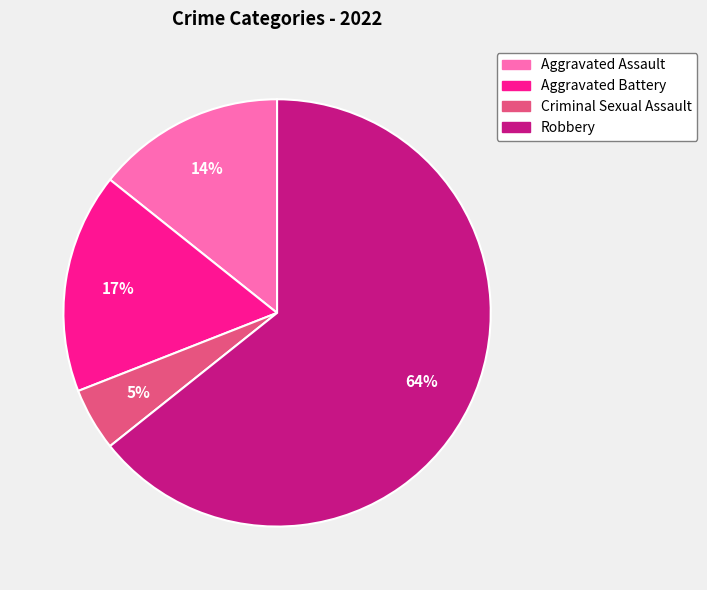

Between Aggravated Battery and Aggravated Assault, which is larger?

Aggravated Battery